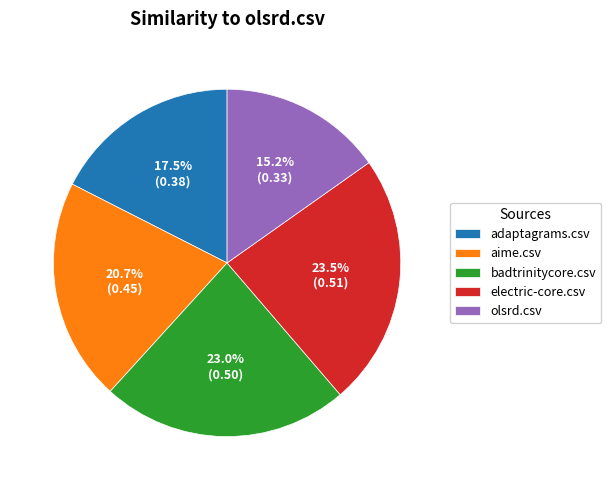

How much of the chart is everything except adaptagrams.csv?

82.5%